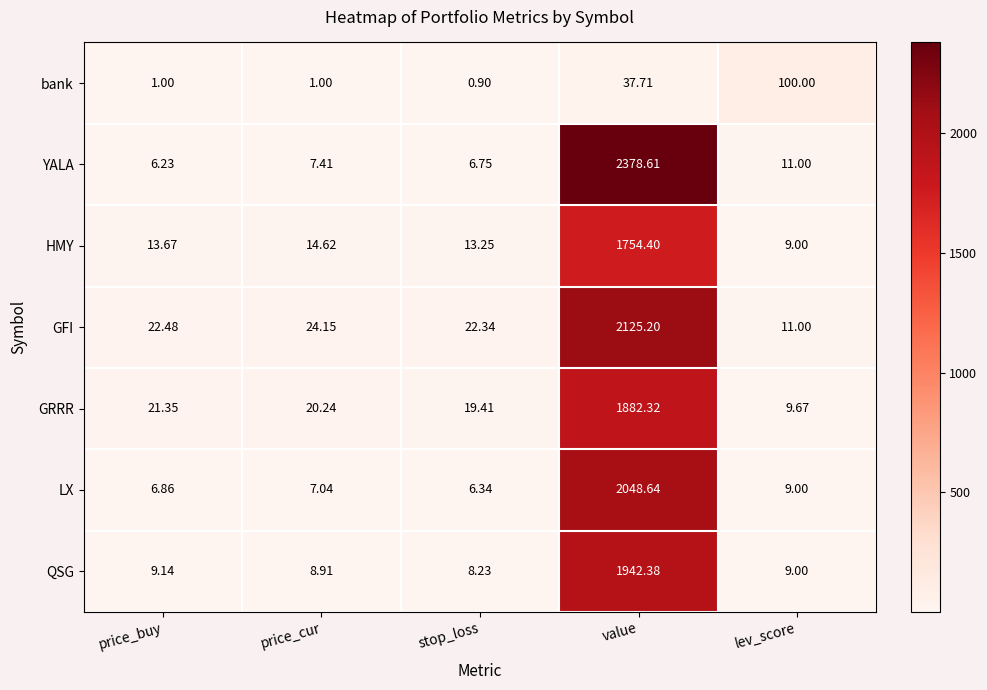

How many distinct data groups are displayed?

7